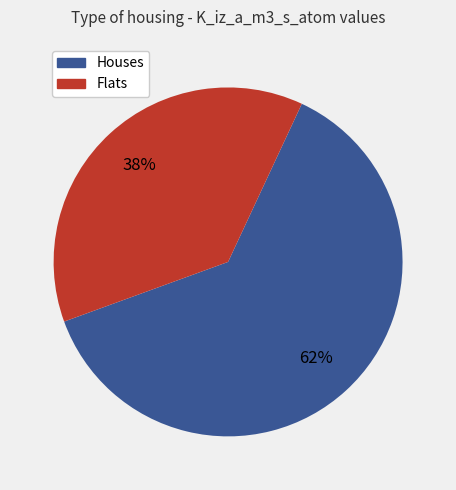

To the nearest percent, what is the average slice percentage?

50%